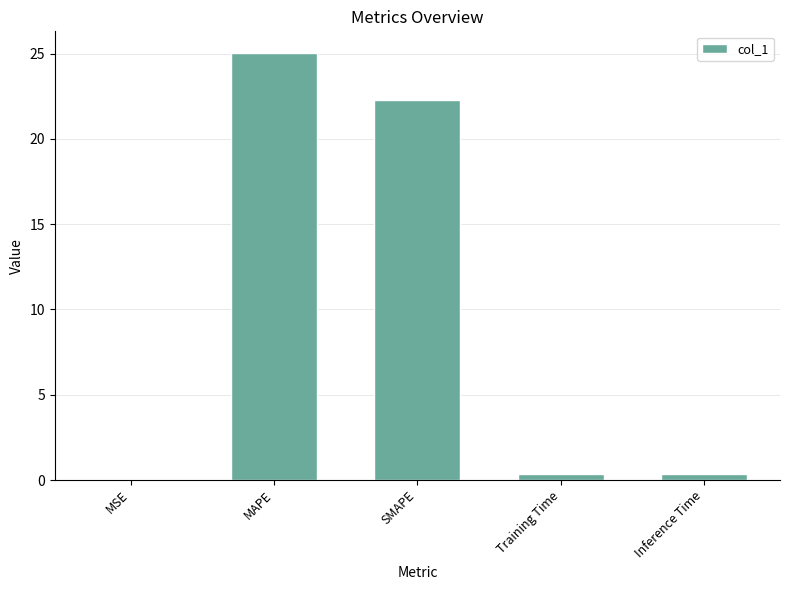

Is it true that the value at MSE is 0.0?

True